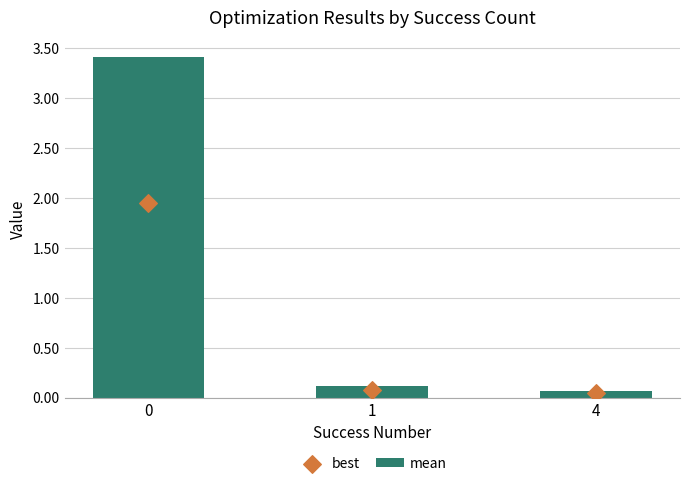

What are all the series names shown in the legend?

mean, best